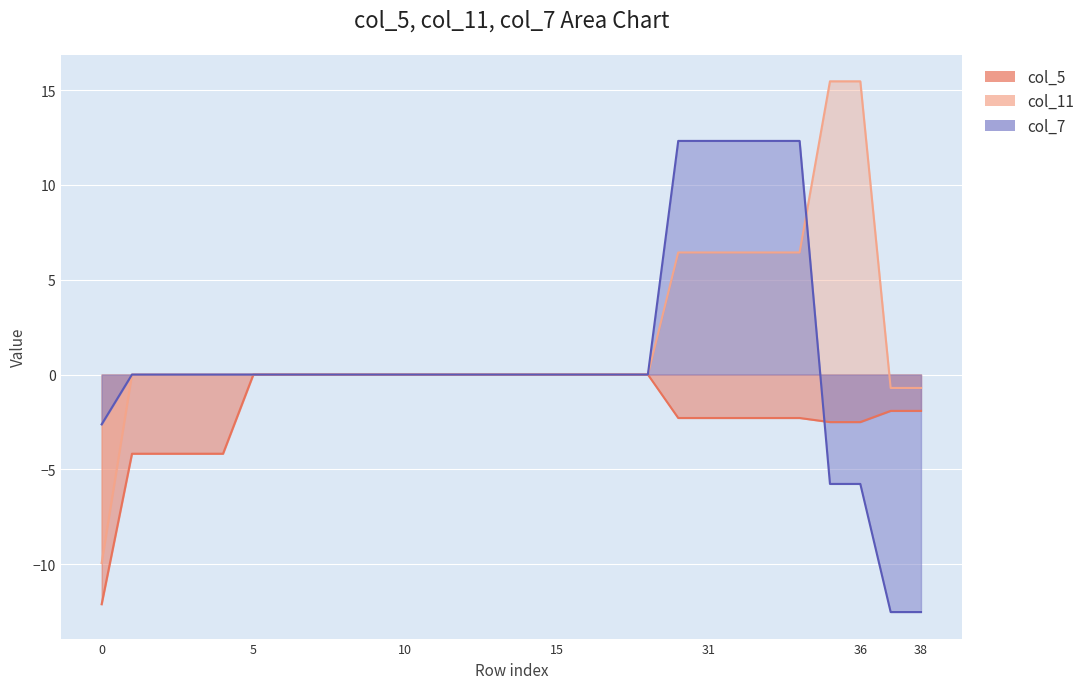

Count the number of categories in the chart.

28